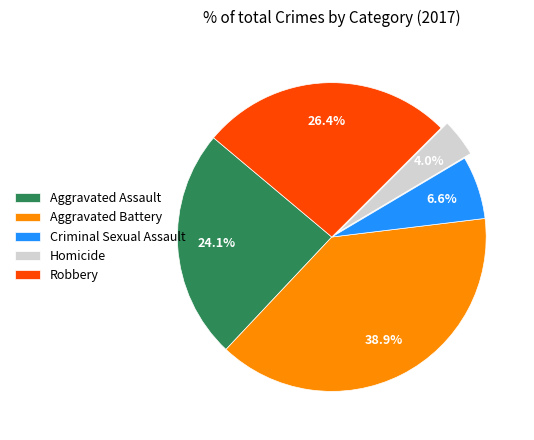

How many slices are in this pie chart?

5